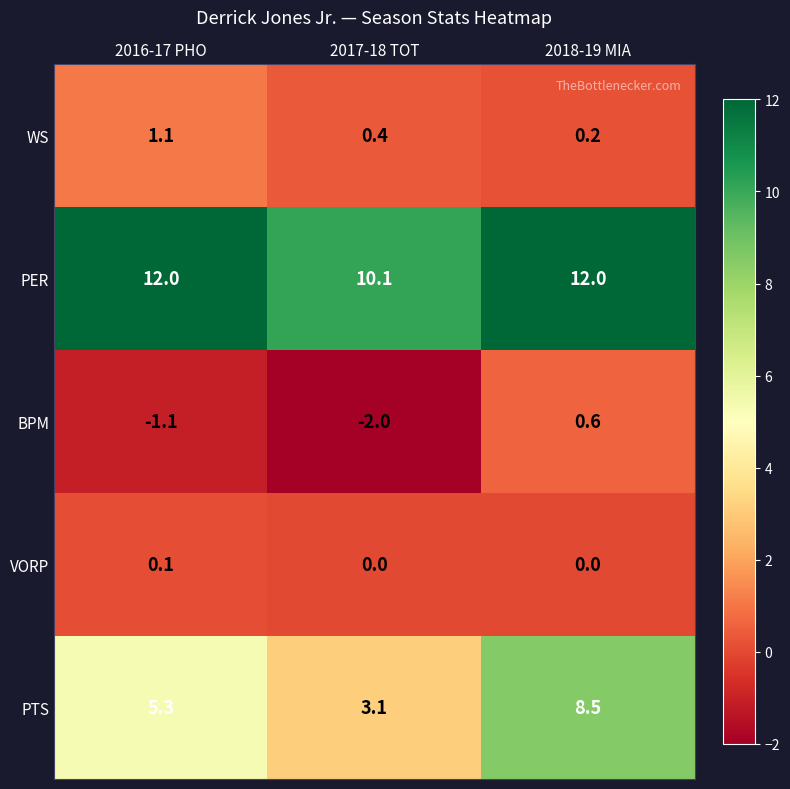

At 2017-18 TOT, list the series in order from largest to smallest.

PER, PTS, WS, VORP, BPM